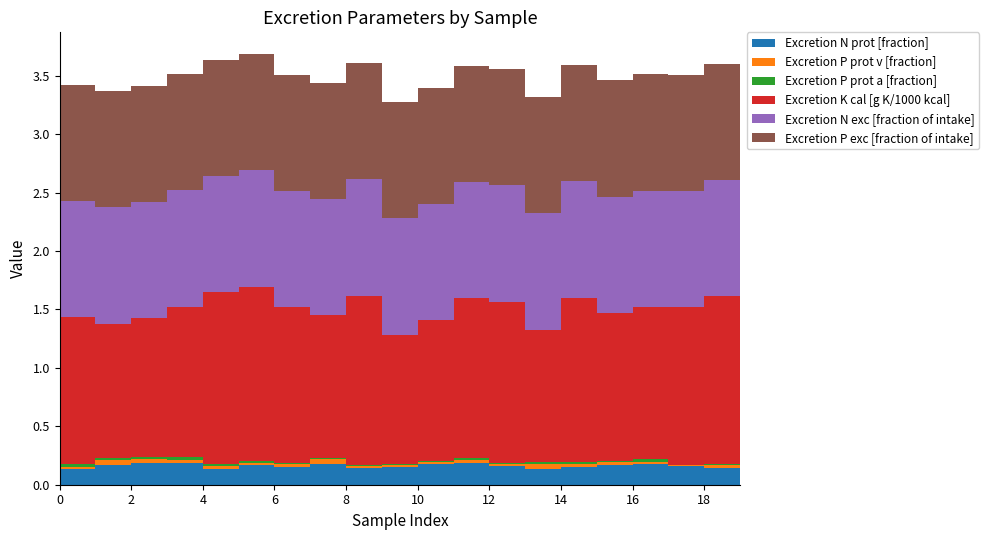

Reading left to right, extract all data points from this chart.

Excretion N prot [fraction]: 0.1	0.2	0.2	0.2	0.1	0.2	0.2	0.2	0.1	0.2	0.2	0.2	0.2	0.1	0.1	0.2	0.2	0.2	0.1	0.1
Excretion P prot v [fraction]: 0.0	0.0	0.0	0.0	0.0	0.0	0.0	0.0	0.0	0.0	0.0	0.0	0.0	0.0	0.0	0.0	0.0	0.0	0.0	0.0
Excretion P prot a [fraction]: 0.0	0.0	0.0	0.0	0.0	0.0	0.0	0.0	0.0	0.0	0.0	0.0	0.0	0.0	0.0	0.0	0.0	0.0	0.0	0.0
Excretion K cal [g K/1000 kcal]: 1.3	1.1	1.2	1.3	1.5	1.5	1.3	1.2	1.4	1.1	1.2	1.4	1.4	1.1	1.4	1.3	1.3	1.3	1.4	1.2
Excretion N exc [fraction of intake]: 1.0	1.0	1.0	1.0	1.0	1.0	1.0	1.0	1.0	1.0	1.0	1.0	1.0	1.0	1.0	1.0	1.0	1.0	1.0	1.0
Excretion P exc [fraction of intake]: 1.0	1.0	1.0	1.0	1.0	1.0	1.0	1.0	1.0	1.0	1.0	1.0	1.0	1.0	1.0	1.0	1.0	1.0	1.0	1.0